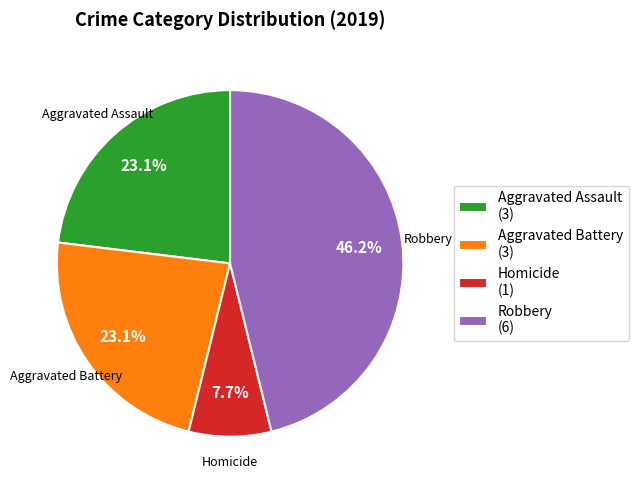

Which category has the biggest portion of the pie?

Robbery (6)